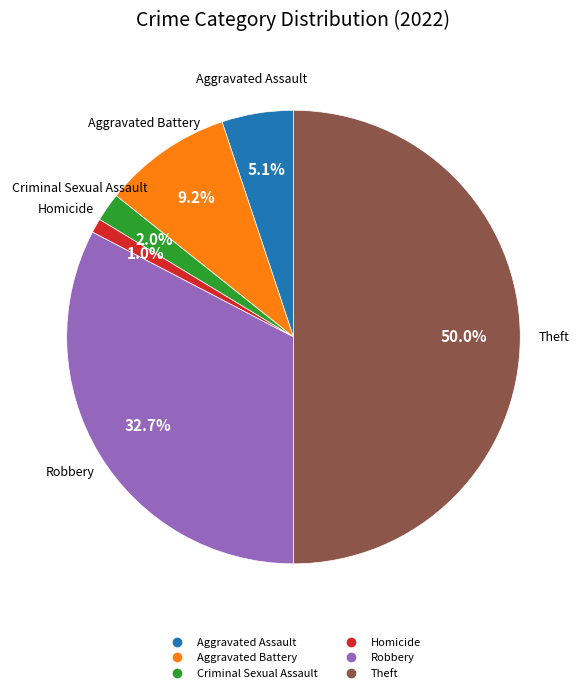

How many slices are in this pie chart?

6